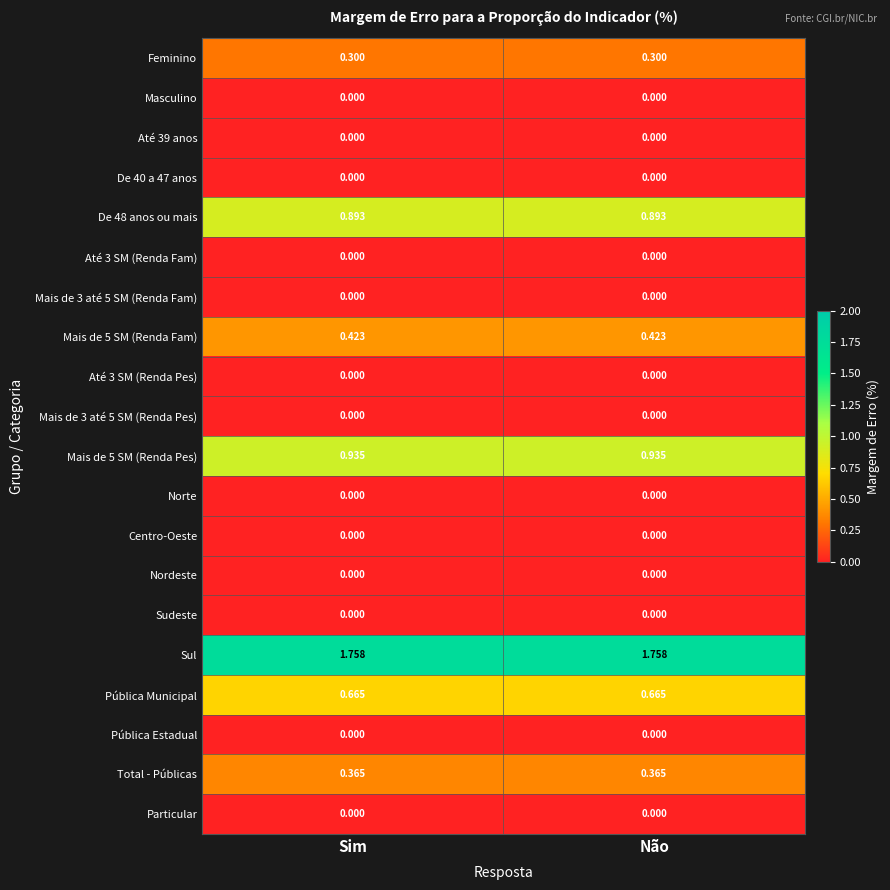

Is the value of De 48 anos ou mais at Sim greater than the value of Total - Públicas at Não?

Yes